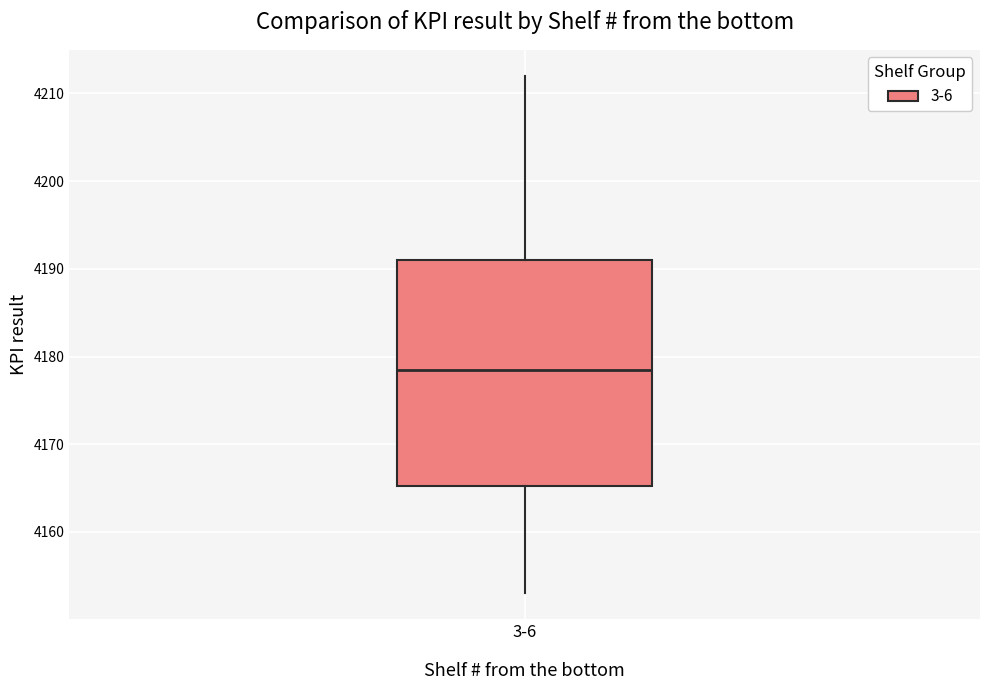

Transcribe this box plot: give where the median line is, the range the box spans, and where the two whiskers end, as read against the y-axis. The values are not printed on the chart, so give them approximately, as read against the axis.

median 4179, box 4165 to 4191, whiskers 4153 to 4212